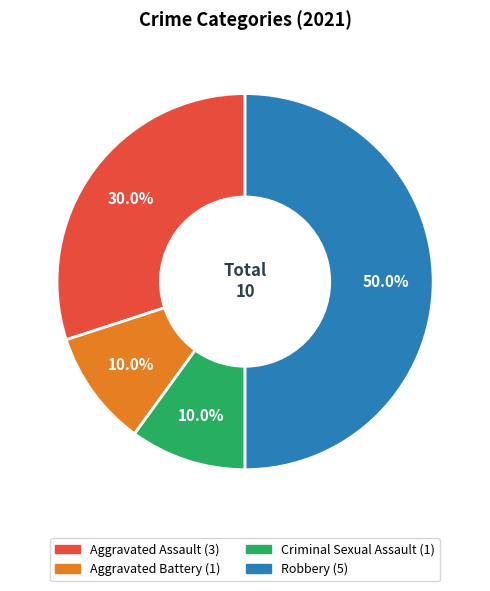

What is the largest slice in the pie chart?

Robbery